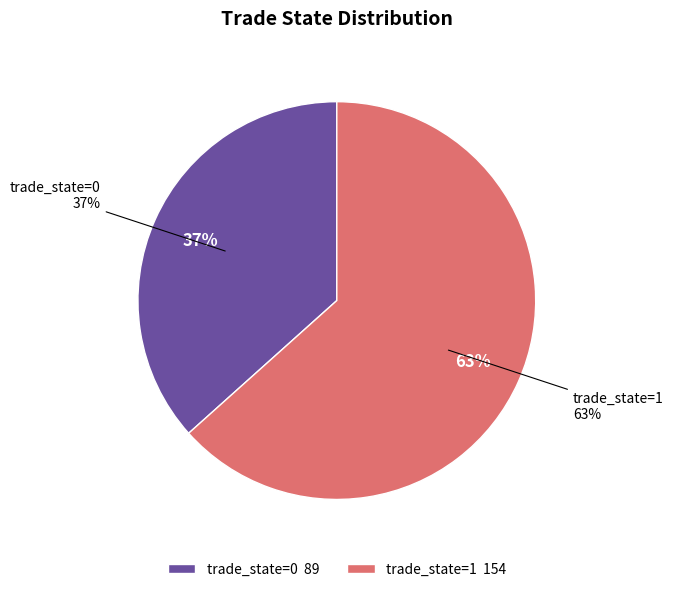

Which slice is the largest?

1